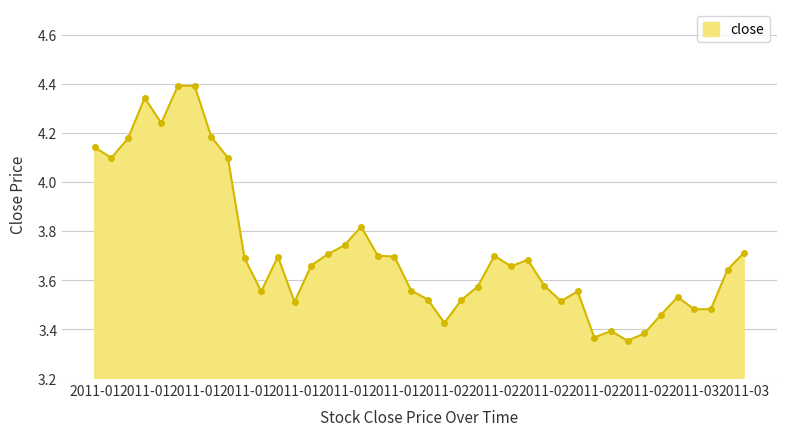

What is the maximum value shown in the chart?

4.4